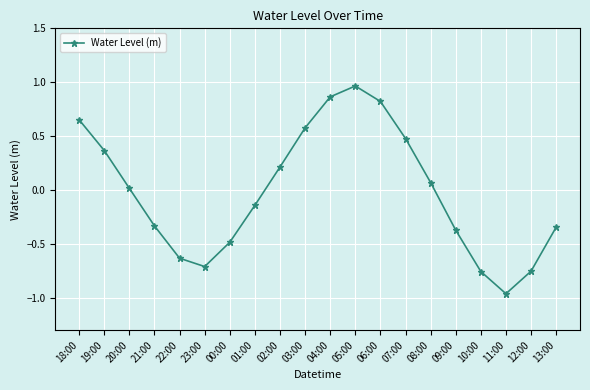

Between 07:00 and 05:00, which is larger?

05:00